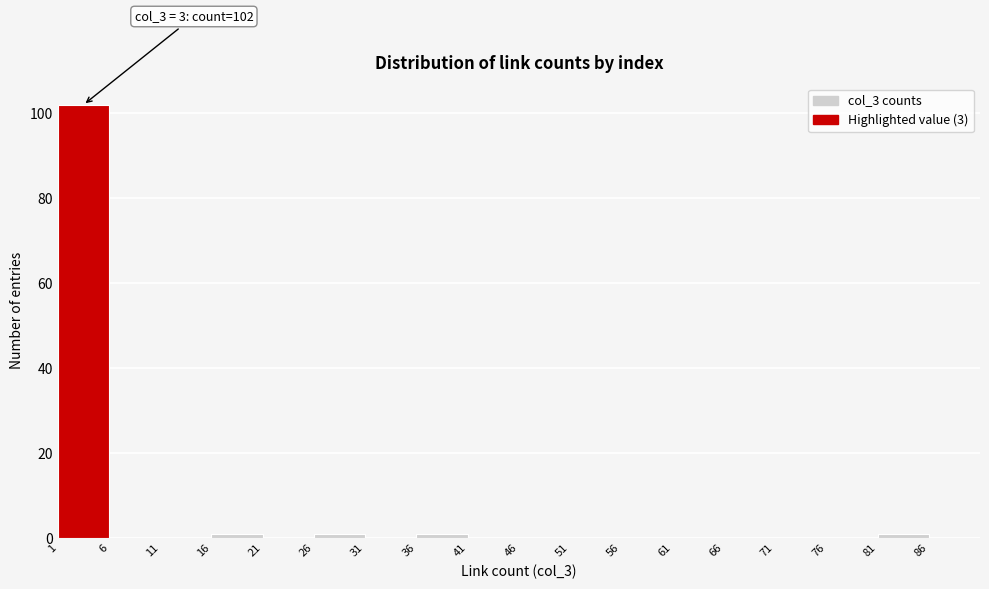

Which range on the x-axis has the tallest bar?

1 to 6